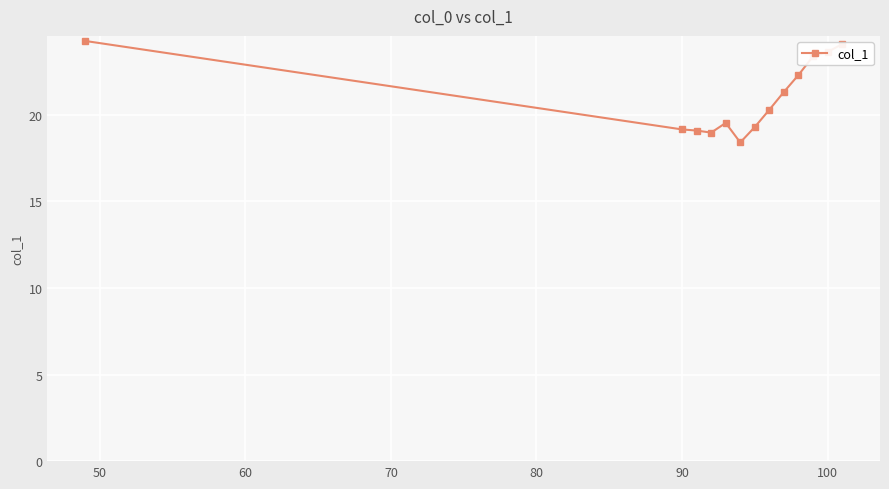

What is the maximum value shown in the chart?

24.3